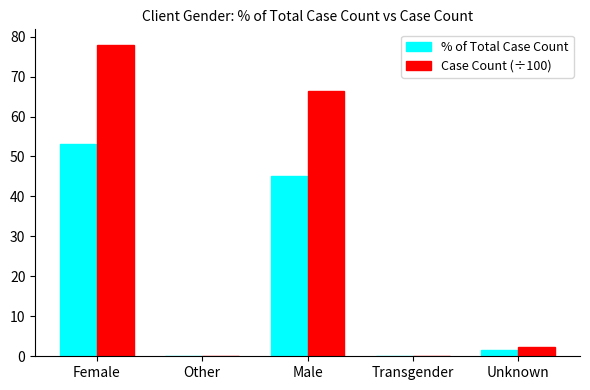

What are all the series names shown in the legend?

% of Total Case Count, Case Count (÷100)